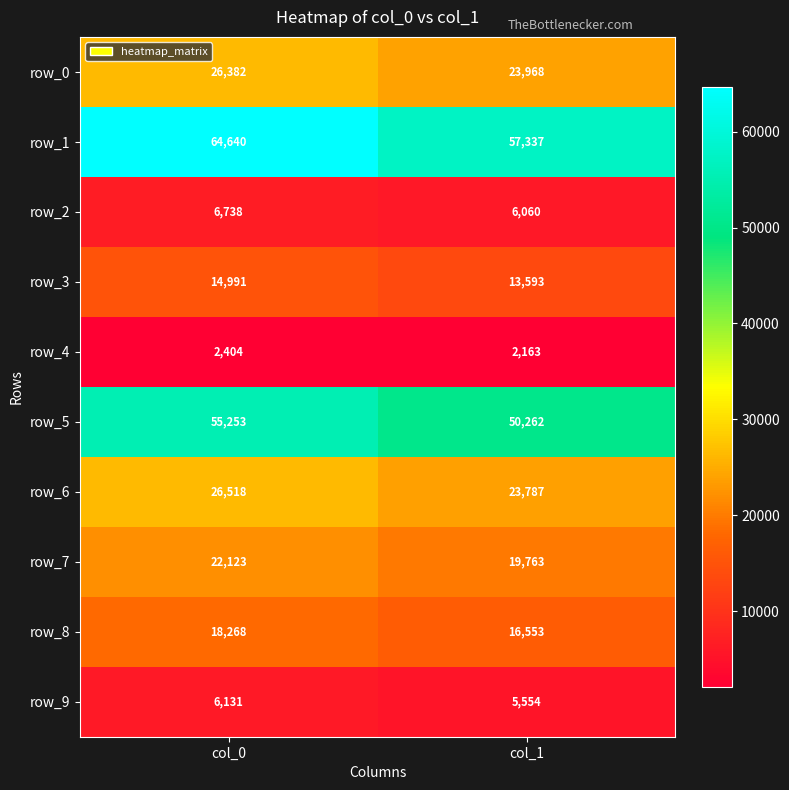

The row_0 series shows 39799 at col_0. True or false?

False